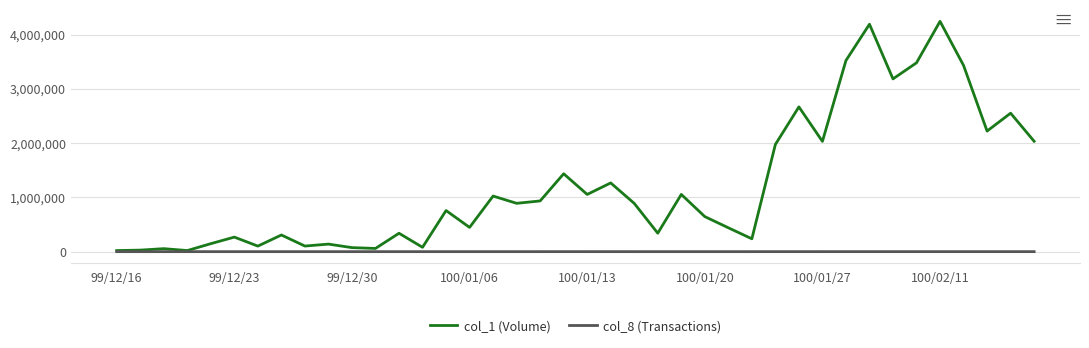

Which series has the widest spread of values?

col_1 (Volume)